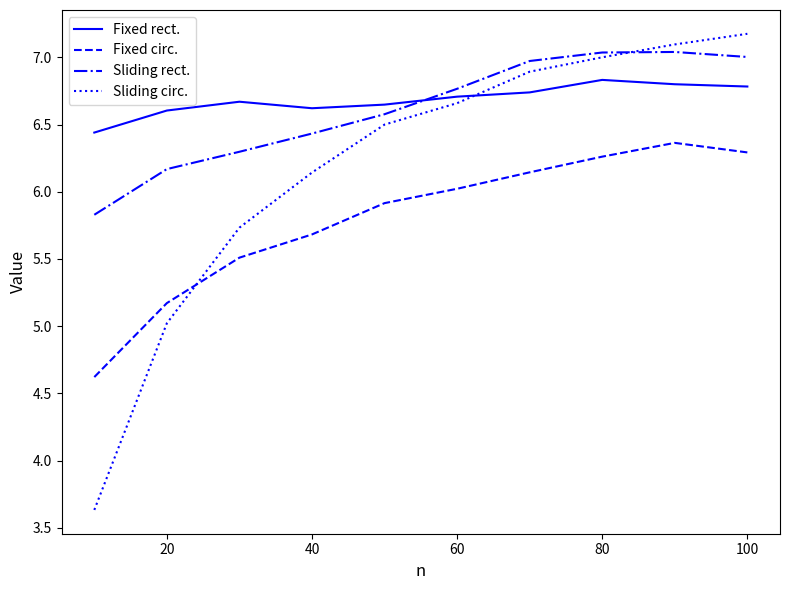

Which series has the widest spread of values?

Sliding circ.